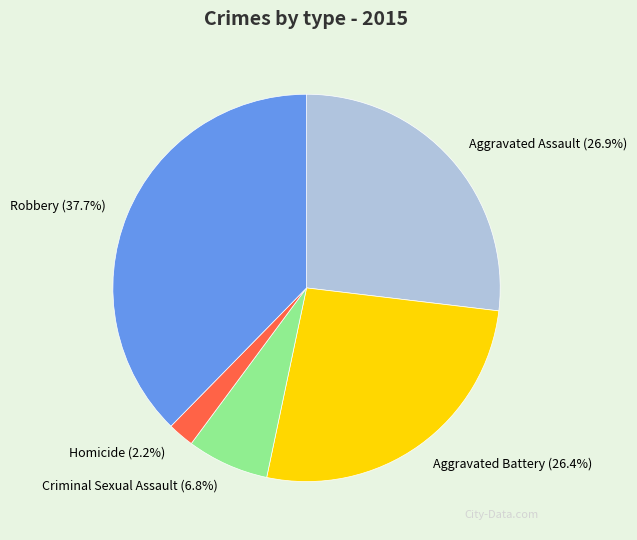

How many slices are in this pie chart?

5